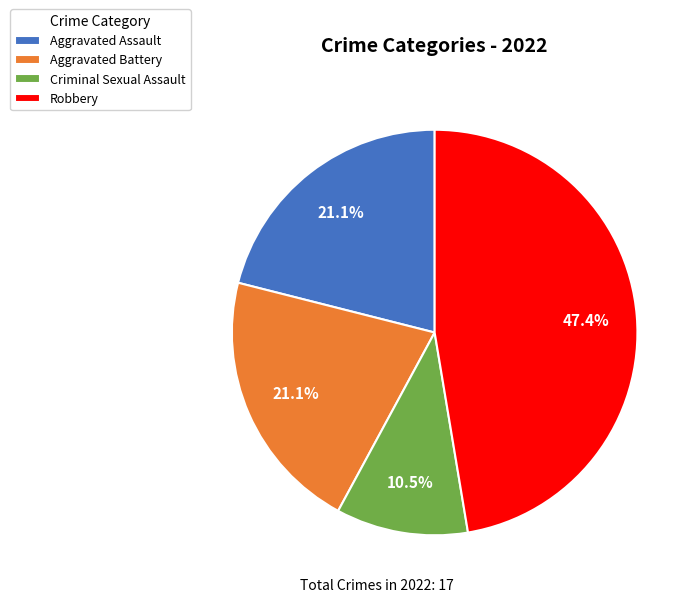

How many slices are in this pie chart?

4